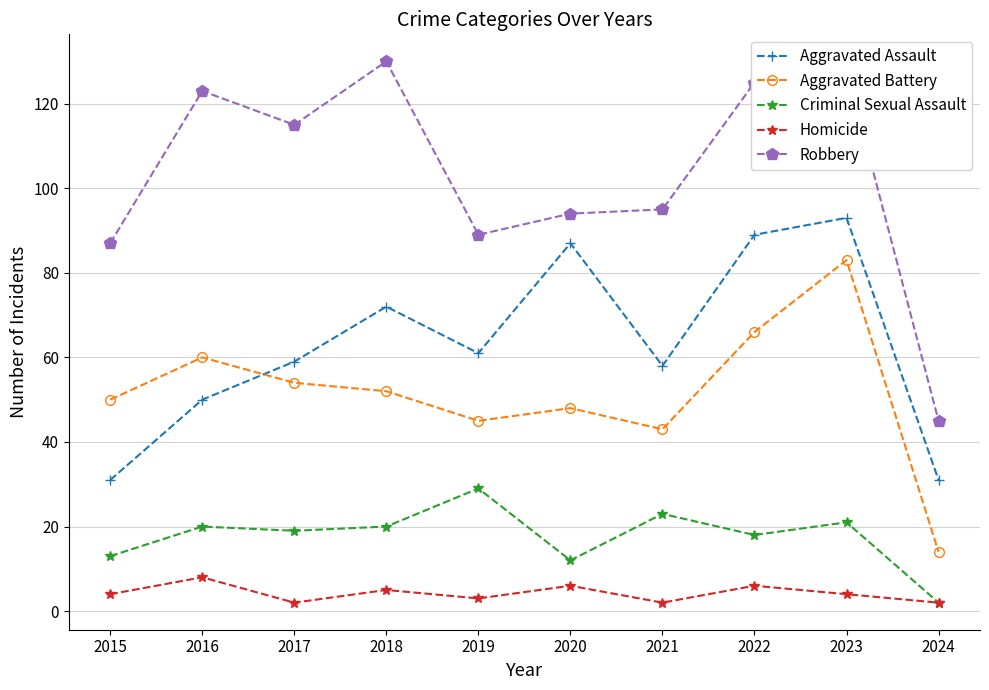

Which category has the highest value in the Criminal Sexual Assault series?

2019